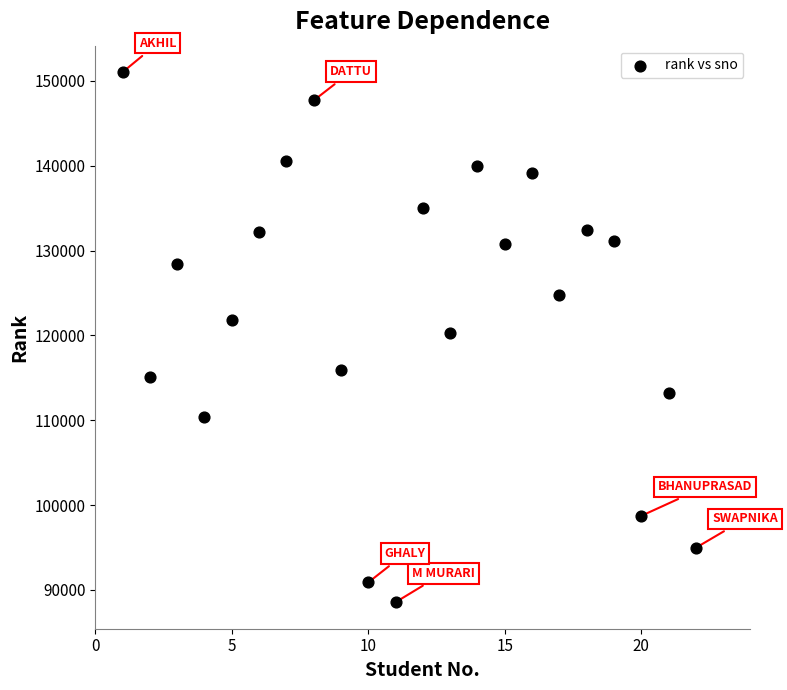

What is the range of Y values (max minus min)?

62485